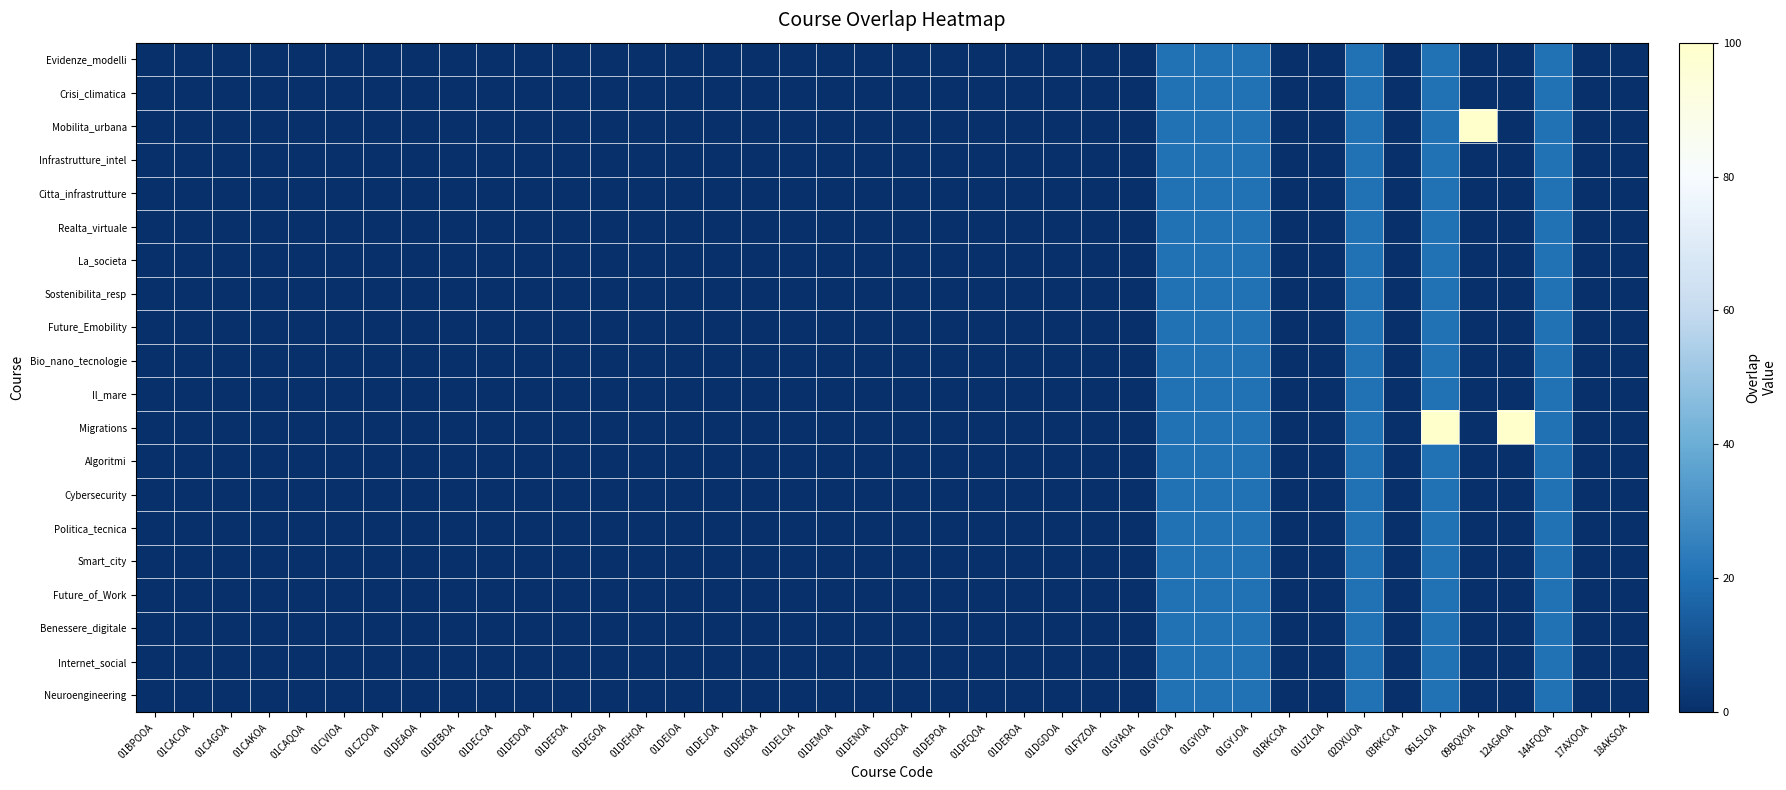

At 01DEJOA, list the series in order from smallest to largest.

Evidenze_modelli, Crisi_climatica, Mobilita_urbana, Infrastrutture_intel, Citta_infrastrutture, Realta_virtuale, La_societa, Sostenibilita_resp, Future_Emobility, Bio_nano_tecnologie, Il_mare, Migrations, Algoritmi, Cybersecurity, Politica_tecnica, Smart_city, Future_of_Work, Benessere_digitale, Internet_social, Neuroengineering